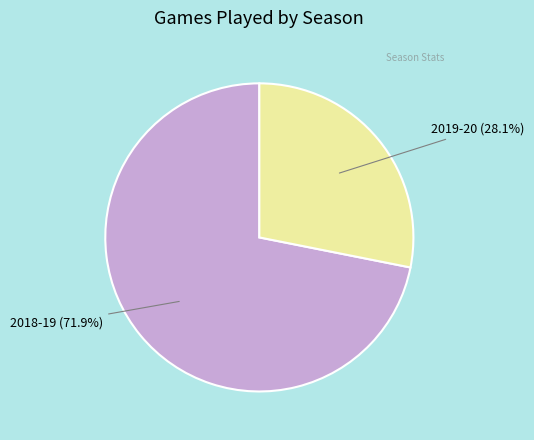

What is the ratio of the value at 2019-20 (28.1%) to the value at 2018-19 (71.9%)?

0.4